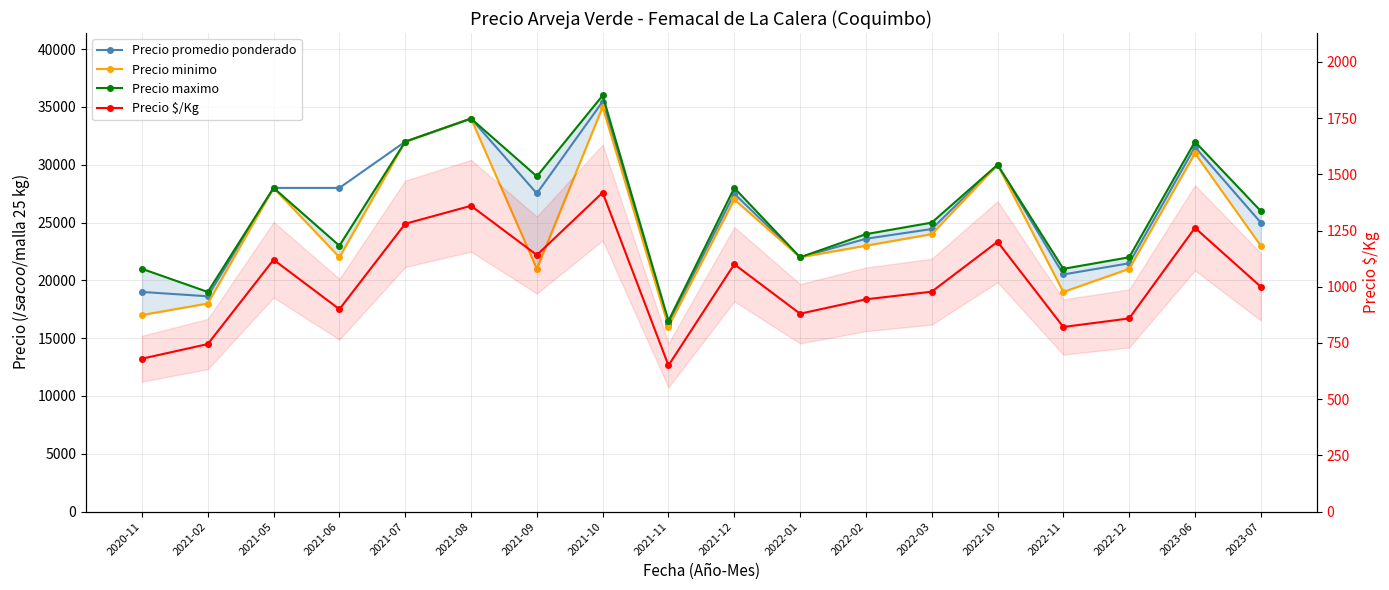

In Precio maximo, how many points are lower than both neighbors (excluding endpoints)?

6